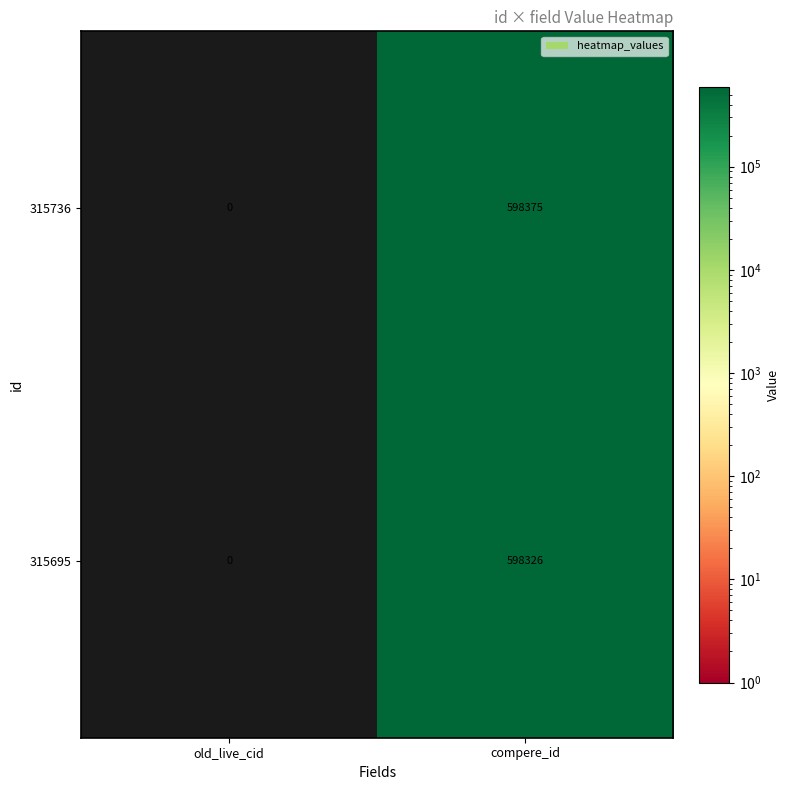

How many data points does each series have?

2